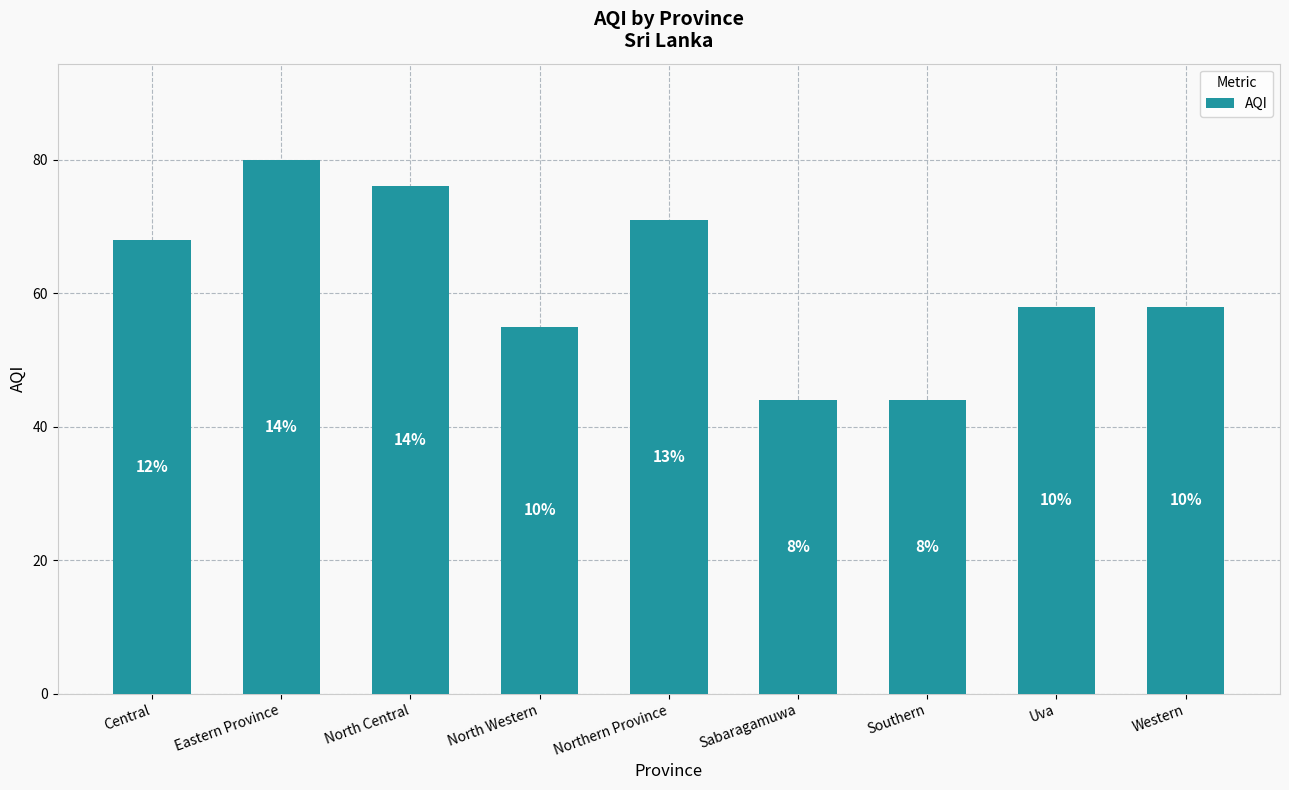

Reading left to right, transcribe all the data shown in this chart.

Central=68	Eastern Province=80	North Central=76	North Western=55	Northern Province=71	Sabaragamuwa=44	Southern=44	Uva=58	Western=58